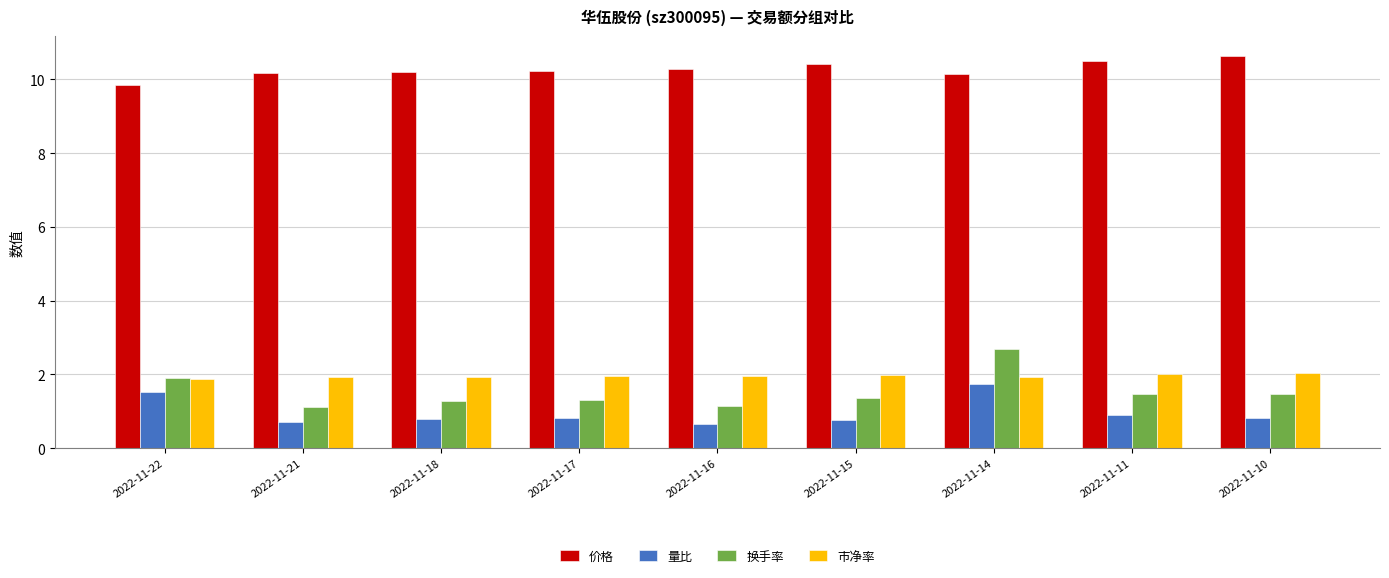

How many groups of bars are there?

9